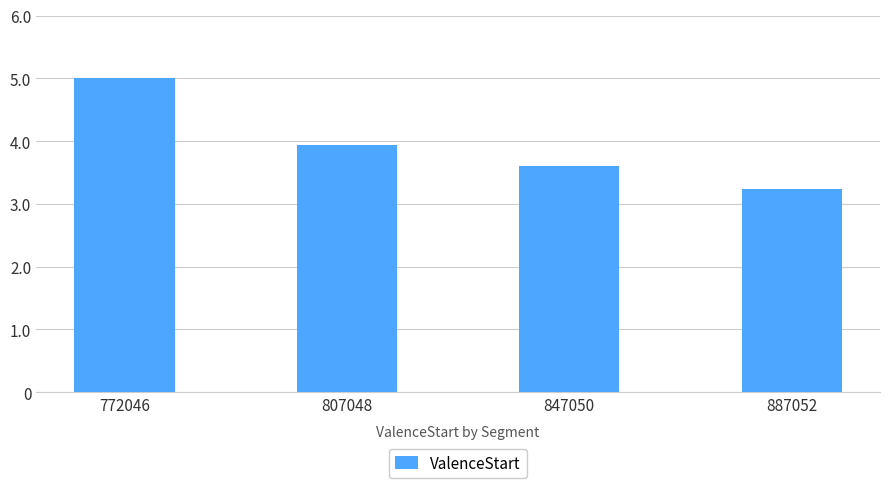

What is the difference between the values at 807048 and 772046?

1.1